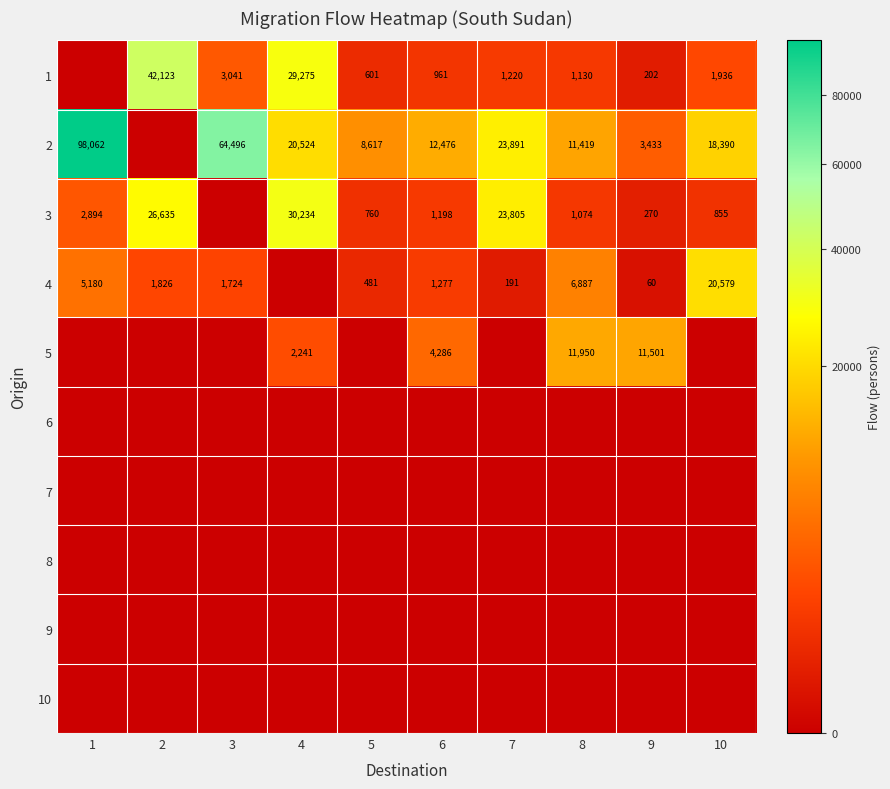

The value of 4 at 7 is 108. True or false?

False